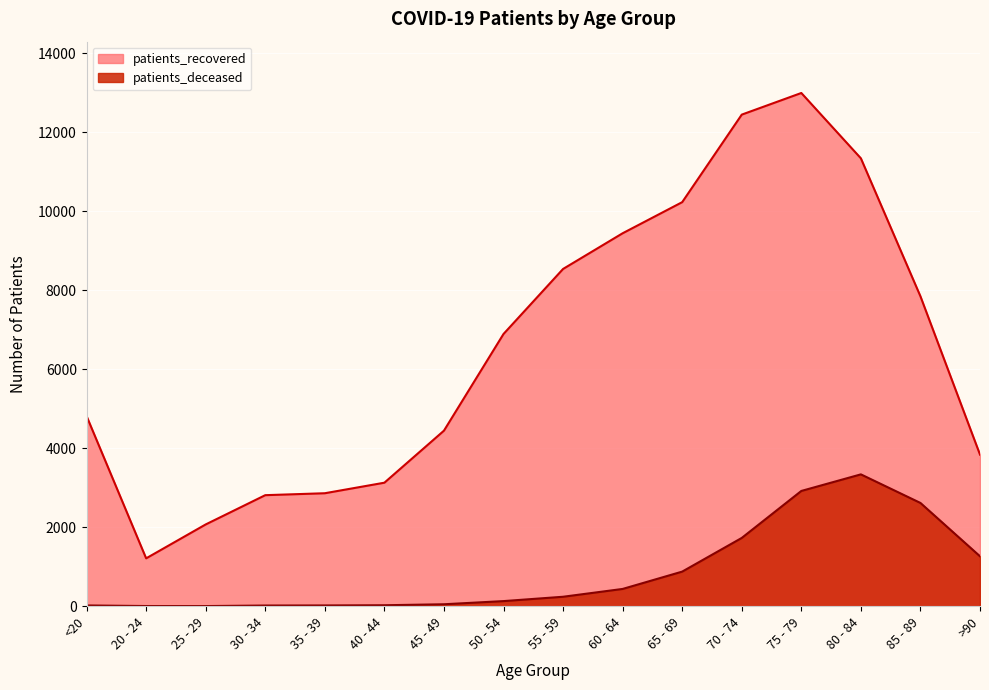

Which label corresponds to the largest value in the chart?

75 - 79